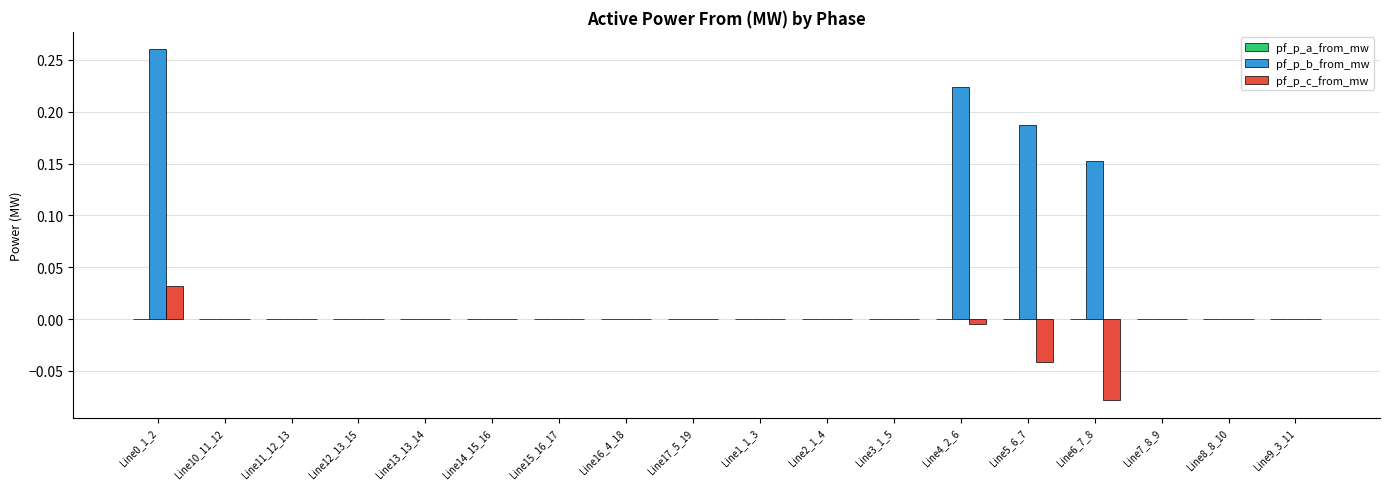

Between Line3_1_5 and Line5_6_7, which series saw the biggest shift?

pf_p_b_from_mw